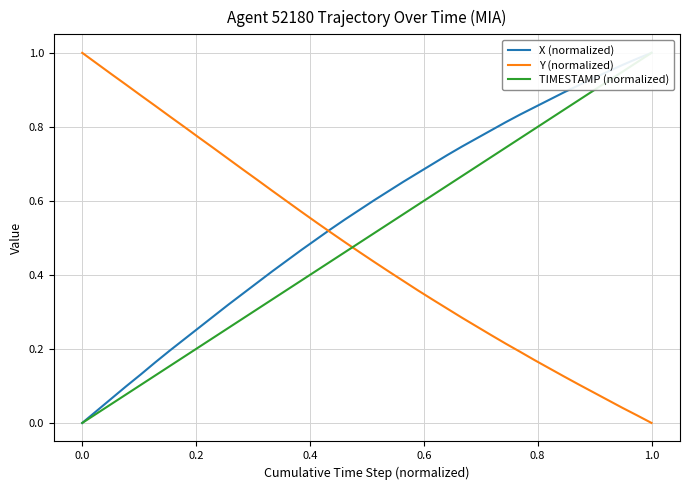

The value of Y (normalized) at 0.0 is 1.0. True or false?

True